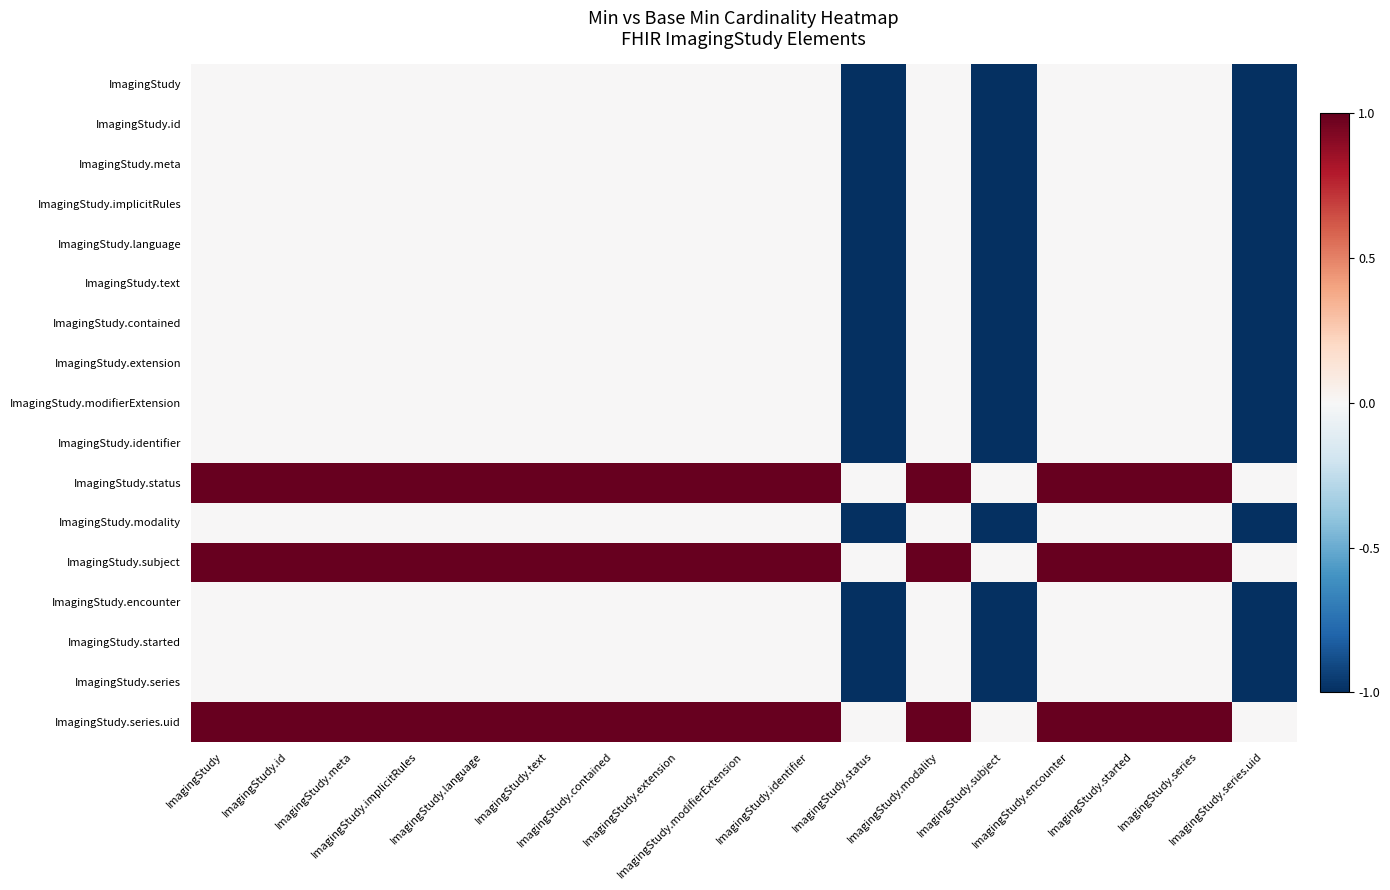

Which category has the lowest value across all series?

ImagingStudy.status